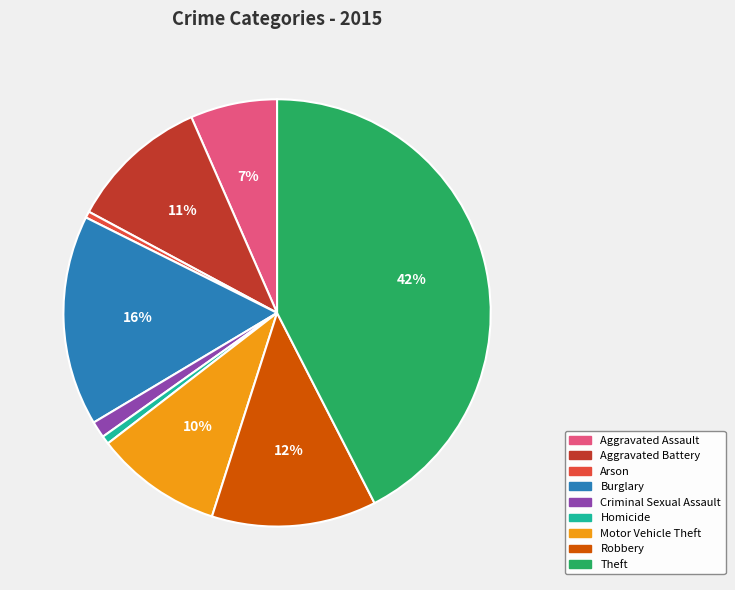

To the nearest percent, what is the average slice percentage?

11%